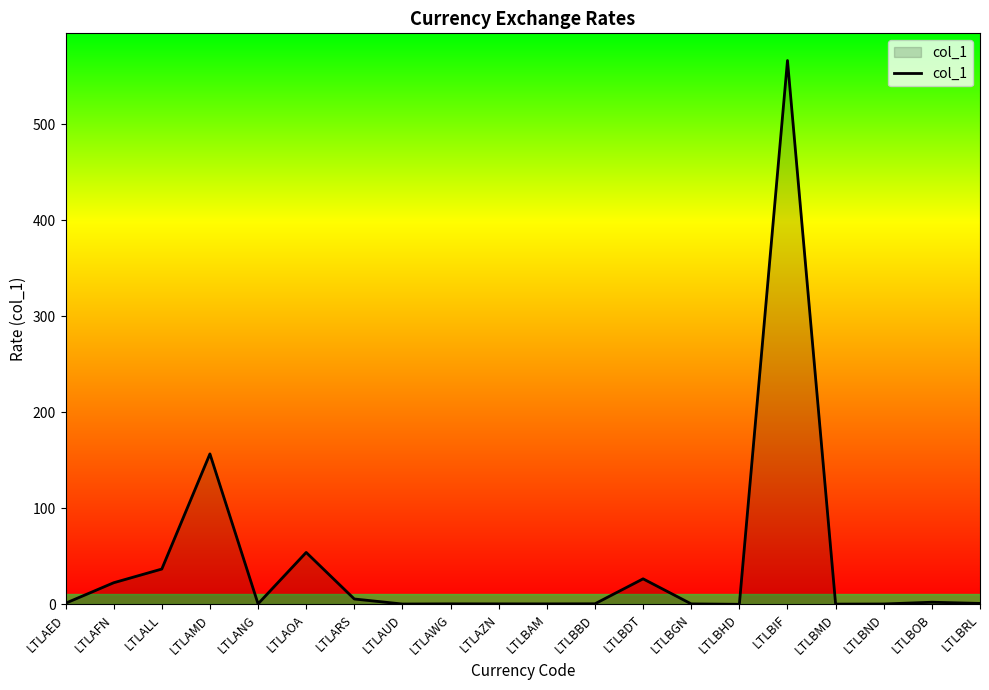

Where does the data first go above 1?

LTLAED